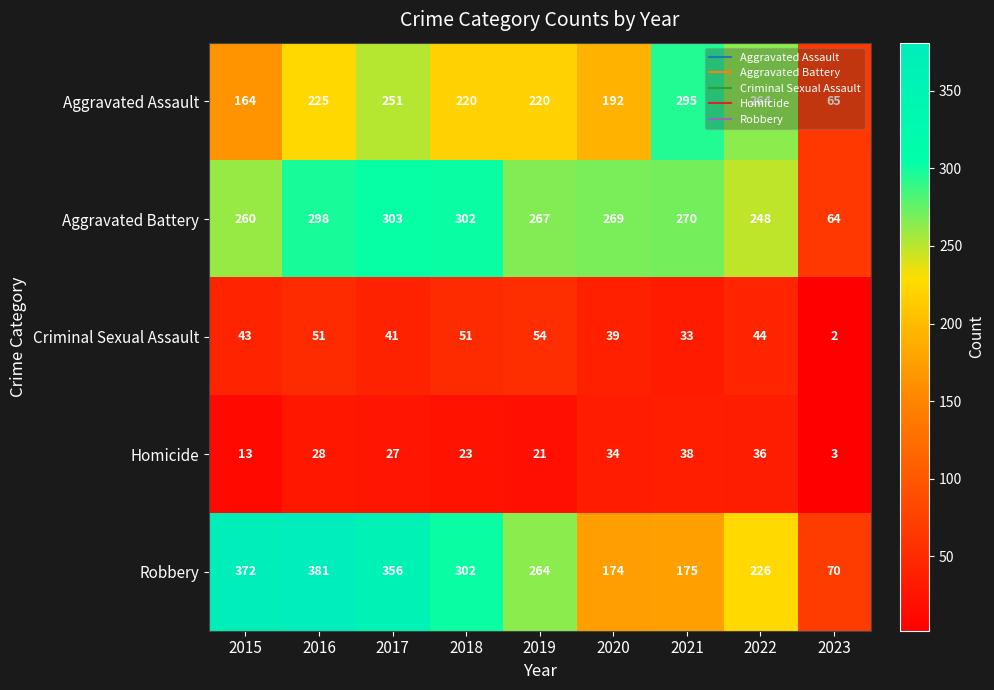

The Criminal Sexual Assault series shows 2 at 2023. True or false?

True